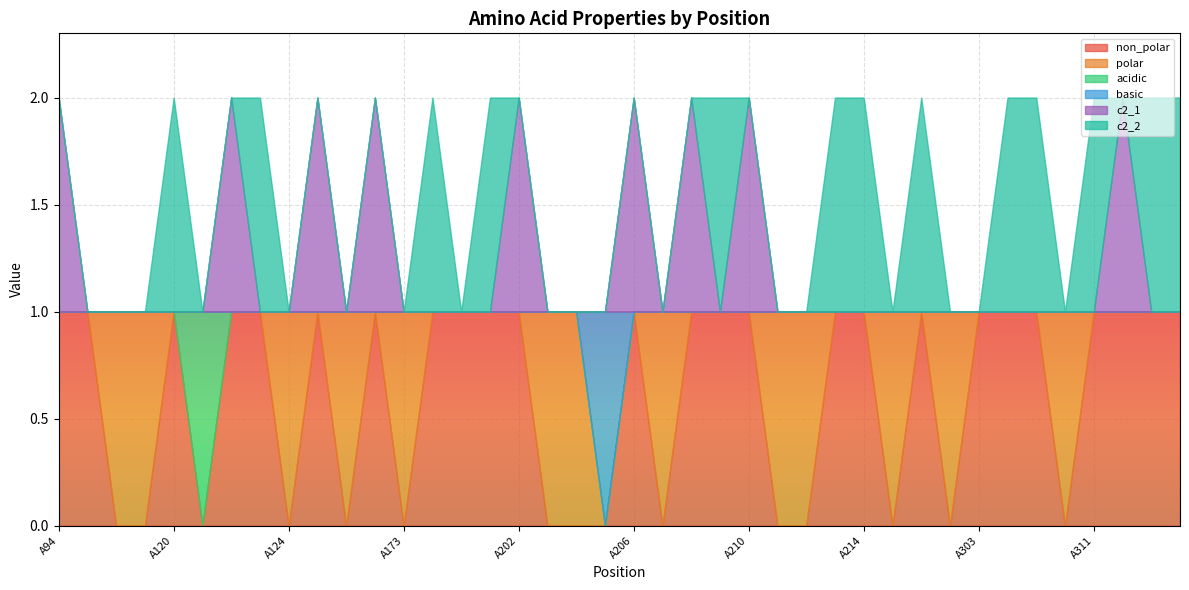

At A125, list the series in order from largest to smallest.

non_polar, c2_1, polar, acidic, basic, c2_2